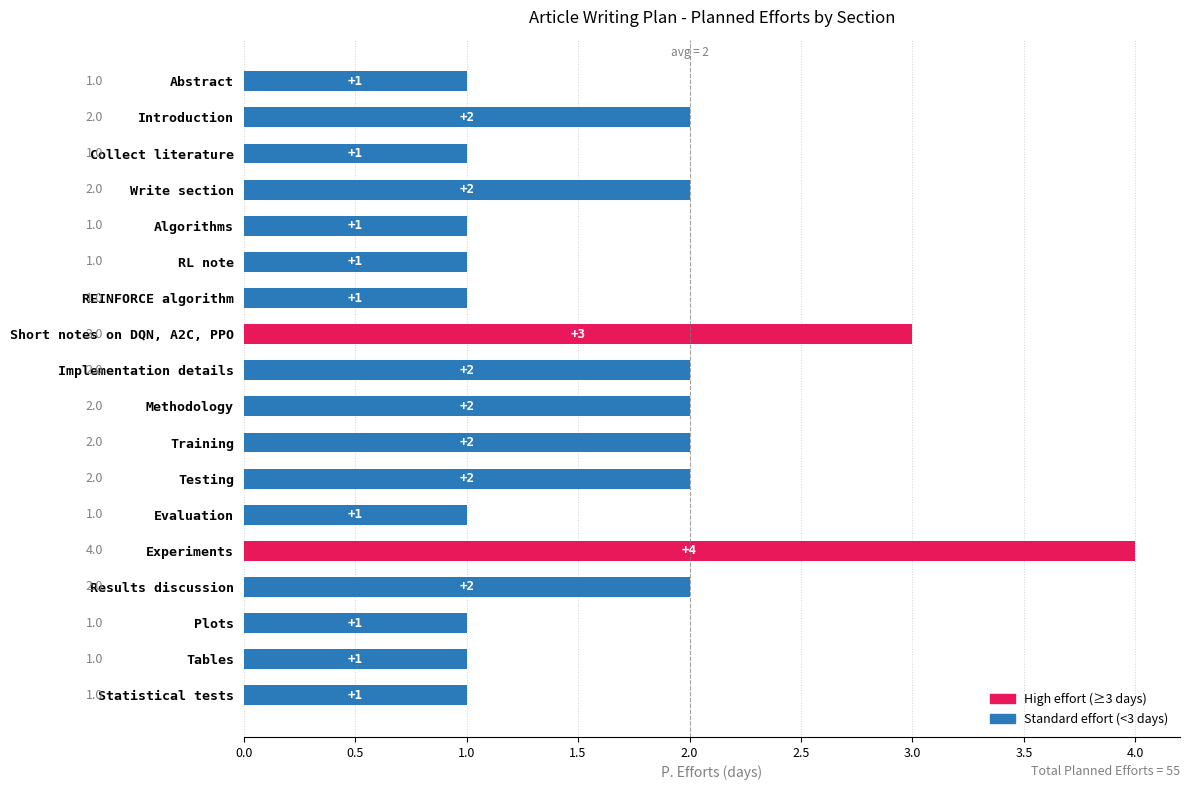

Reading top to bottom, what are all the values shown in this chart?

1	2	1	2	1	1	1	3	2	2	2	2	1	4	2	1	1	1